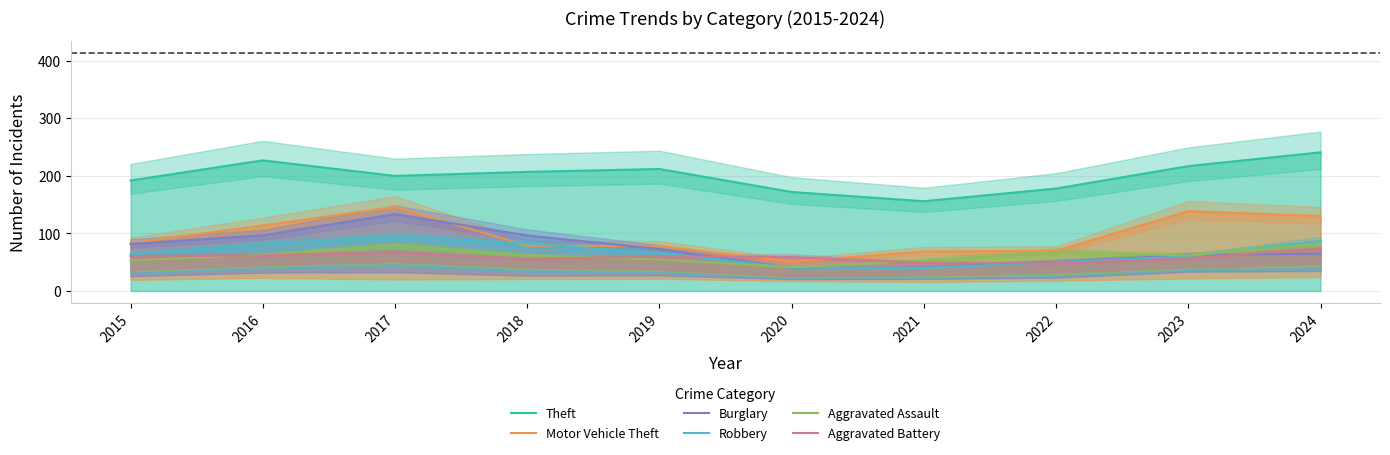

Which series has the largest total across all categories?

Theft